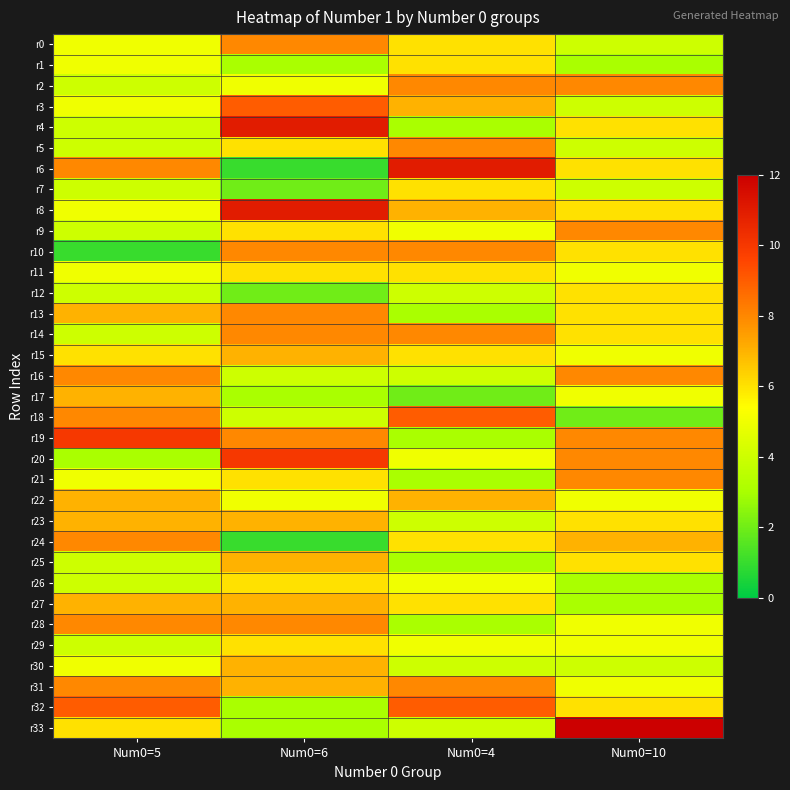

Reading left to right, transcribe all the data shown in this chart.

r0: Num0=5=5	Num0=6=8	Num0=4=6	Num0=10=4
r1: Num0=5=5	Num0=6=3	Num0=4=6	Num0=10=3
r2: Num0=5=4	Num0=6=5	Num0=4=8	Num0=10=8
r3: Num0=5=5	Num0=6=9	Num0=4=7	Num0=10=4
r4: Num0=5=4	Num0=6=11	Num0=4=3	Num0=10=6
r5: Num0=5=4	Num0=6=6	Num0=4=8	Num0=10=4
r6: Num0=5=8	Num0=6=1	Num0=4=11	Num0=10=6
r7: Num0=5=4	Num0=6=2	Num0=4=6	Num0=10=4
r8: Num0=5=5	Num0=6=11	Num0=4=7	Num0=10=6
r9: Num0=5=4	Num0=6=6	Num0=4=5	Num0=10=8
r10: Num0=5=1	Num0=6=8	Num0=4=8	Num0=10=6
r11: Num0=5=5	Num0=6=6	Num0=4=6	Num0=10=5
r12: Num0=5=4	Num0=6=2	Num0=4=4	Num0=10=6
r13: Num0=5=7	Num0=6=8	Num0=4=3	Num0=10=6
r14: Num0=5=4	Num0=6=8	Num0=4=8	Num0=10=6
r15: Num0=5=6	Num0=6=7	Num0=4=6	Num0=10=5
r16: Num0=5=8	Num0=6=4	Num0=4=4	Num0=10=8
r17: Num0=5=7	Num0=6=3	Num0=4=2	Num0=10=5
r18: Num0=5=8	Num0=6=4	Num0=4=9	Num0=10=2
r19: Num0=5=10	Num0=6=8	Num0=4=3	Num0=10=8
r20: Num0=5=3	Num0=6=10	Num0=4=5	Num0=10=8
r21: Num0=5=5	Num0=6=6	Num0=4=3	Num0=10=8
r22: Num0=5=7	Num0=6=5	Num0=4=7	Num0=10=5
r23: Num0=5=7	Num0=6=7	Num0=4=4	Num0=10=6
r24: Num0=5=8	Num0=6=1	Num0=4=6	Num0=10=7
r25: Num0=5=4	Num0=6=7	Num0=4=3	Num0=10=6
r26: Num0=5=4	Num0=6=6	Num0=4=5	Num0=10=3
r27: Num0=5=7	Num0=6=7	Num0=4=6	Num0=10=3
r28: Num0=5=8	Num0=6=8	Num0=4=3	Num0=10=5
r29: Num0=5=4	Num0=6=6	Num0=4=5	Num0=10=5
r30: Num0=5=5	Num0=6=7	Num0=4=4	Num0=10=4
r31: Num0=5=8	Num0=6=7	Num0=4=8	Num0=10=5
r32: Num0=5=9	Num0=6=3	Num0=4=9	Num0=10=6
r33: Num0=5=6	Num0=6=3	Num0=4=4	Num0=10=12